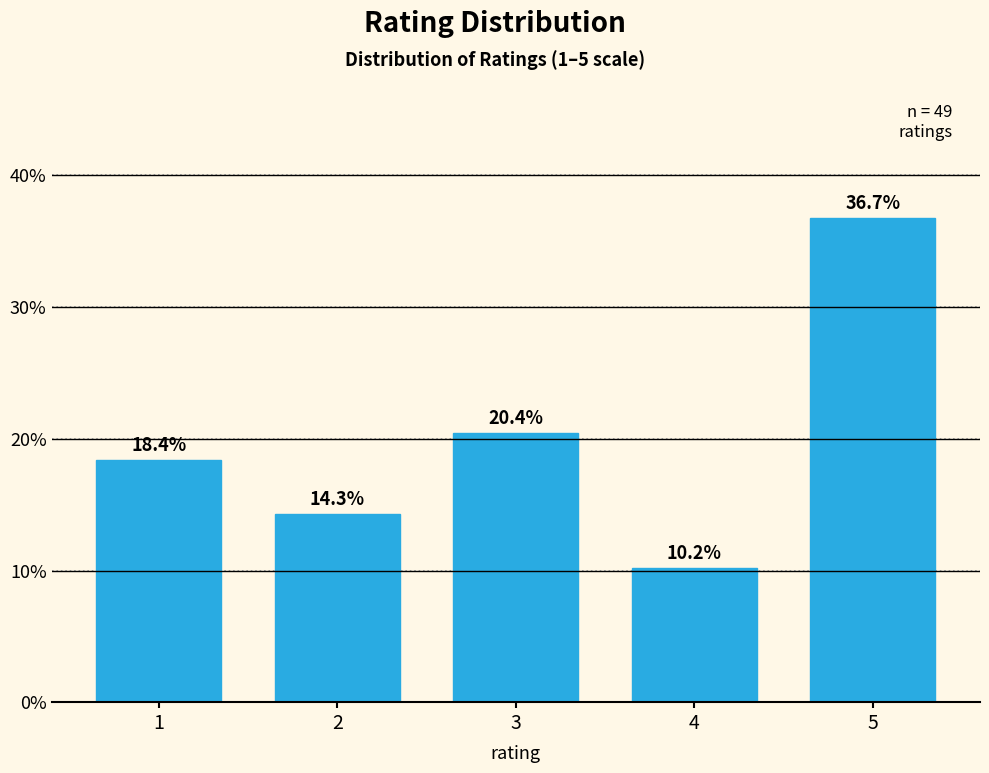

Reading left to right, what are all the values shown in this chart?

18.4	14.3	20.4	10.2	36.7